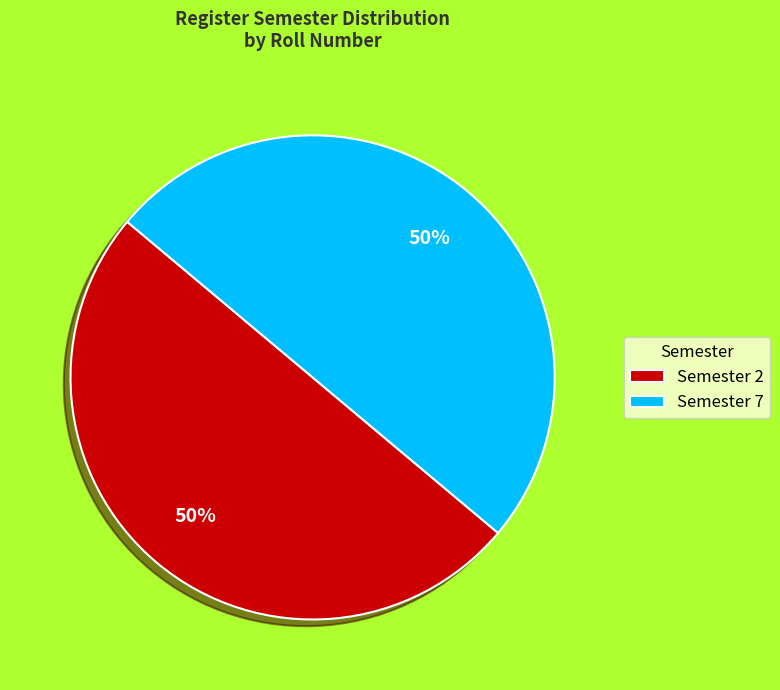

What percentage is the Semester 7 slice, to the nearest percent?

50%